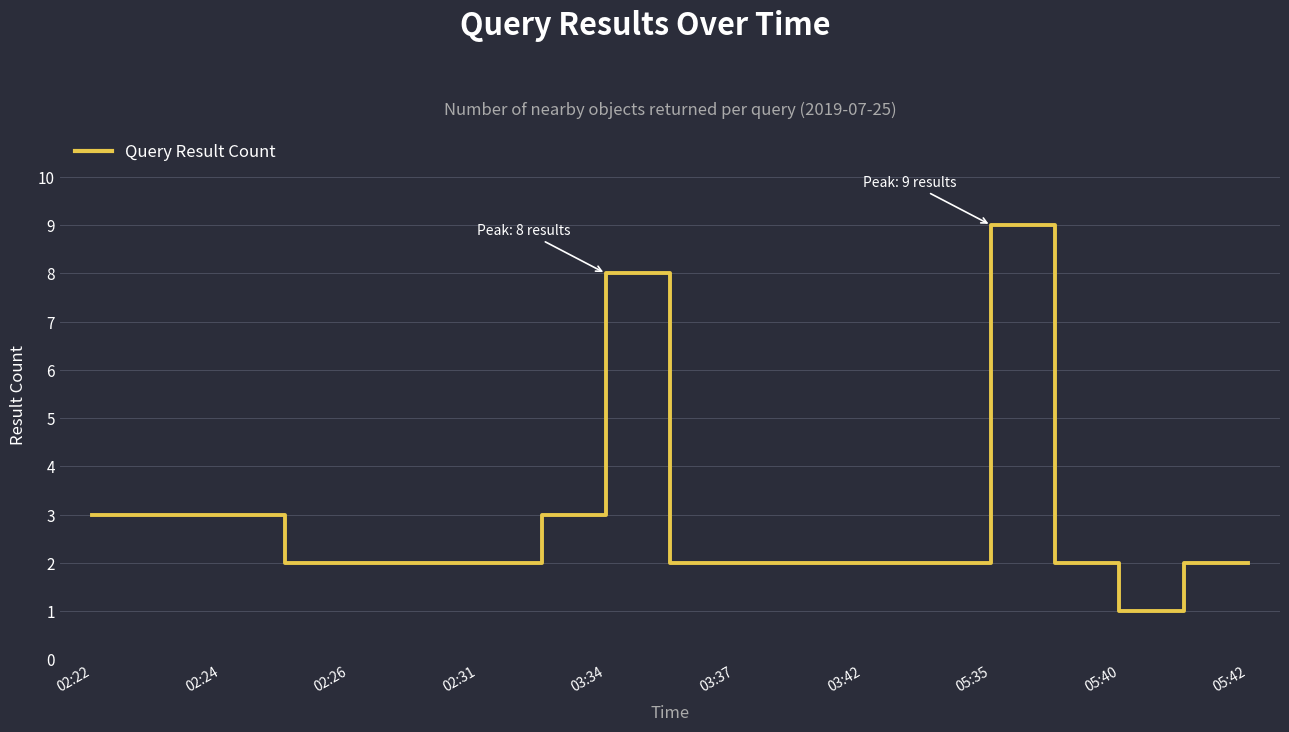

What is the difference between the maximum and minimum values?

8